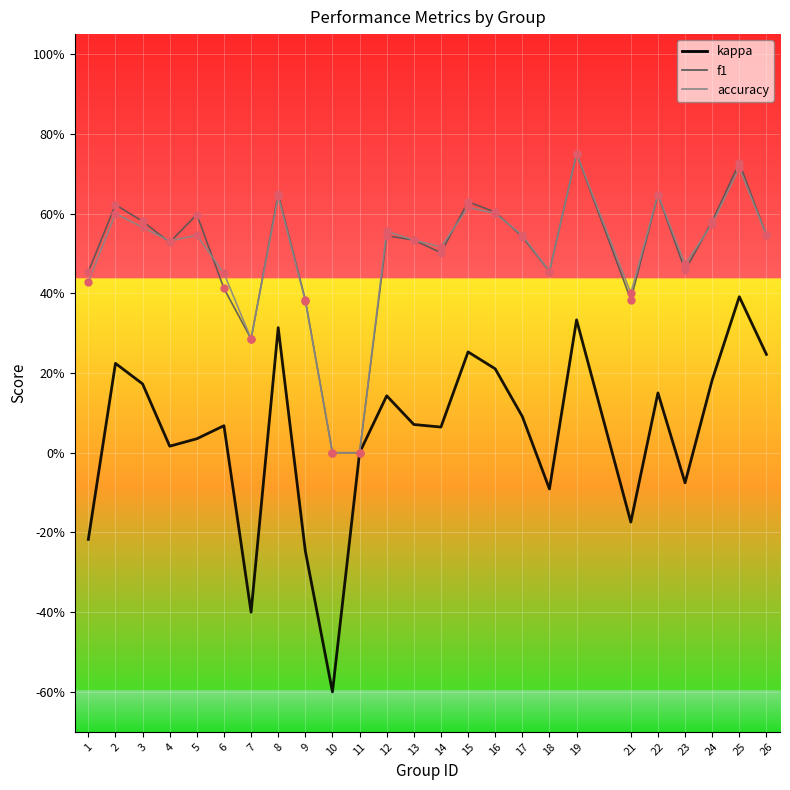

At which category is the sum across all series the highest?

19